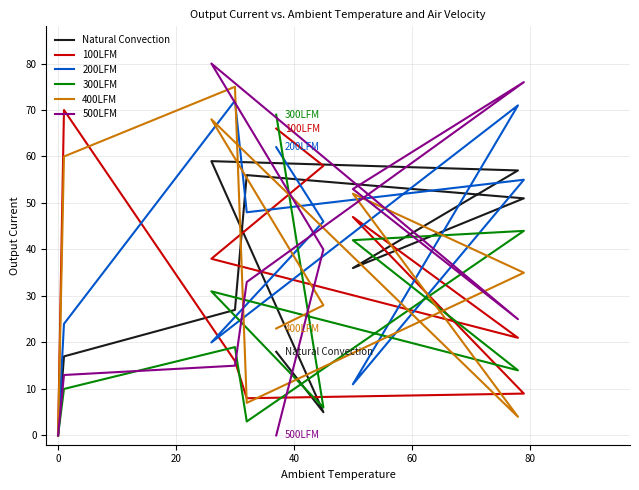

List the series in order of their peak value, lowest first.

Natural Convection, 300LFM, 100LFM, 200LFM, 400LFM, 500LFM